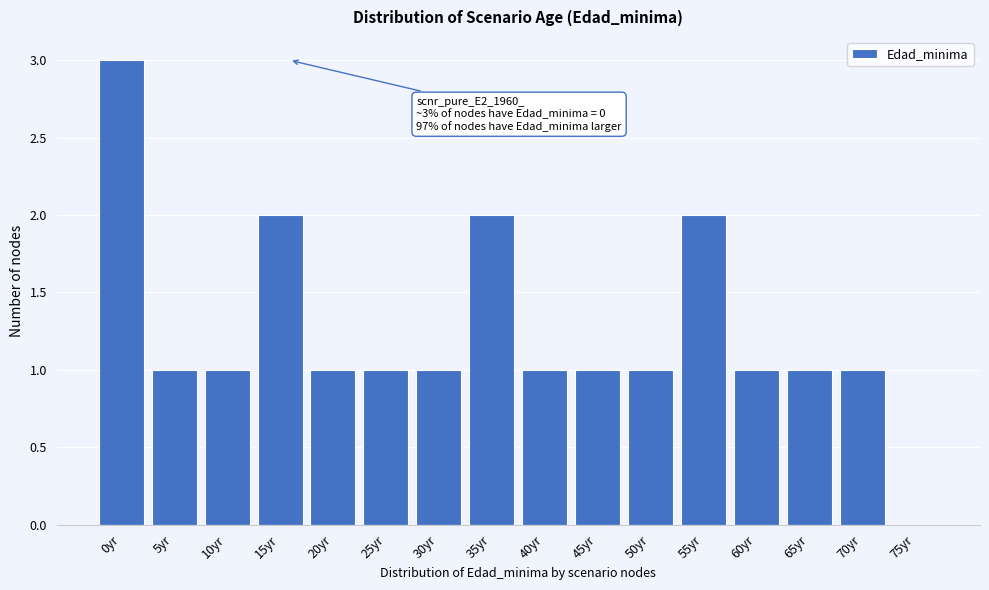

Reading left to right, list all the values displayed in this chart.

0yr=3	5yr=1	10yr=1	15yr=2	20yr=1	25yr=1	30yr=1	35yr=2	40yr=1	45yr=1	50yr=1	55yr=2	60yr=1	65yr=1	70yr=1	75yr=0